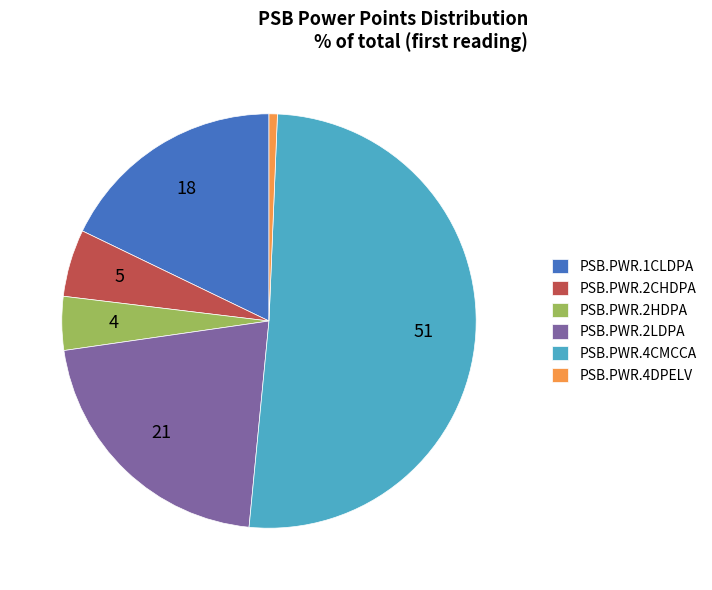

Is it true that PSB.PWR.2CHDPA is 11% of the pie?

False